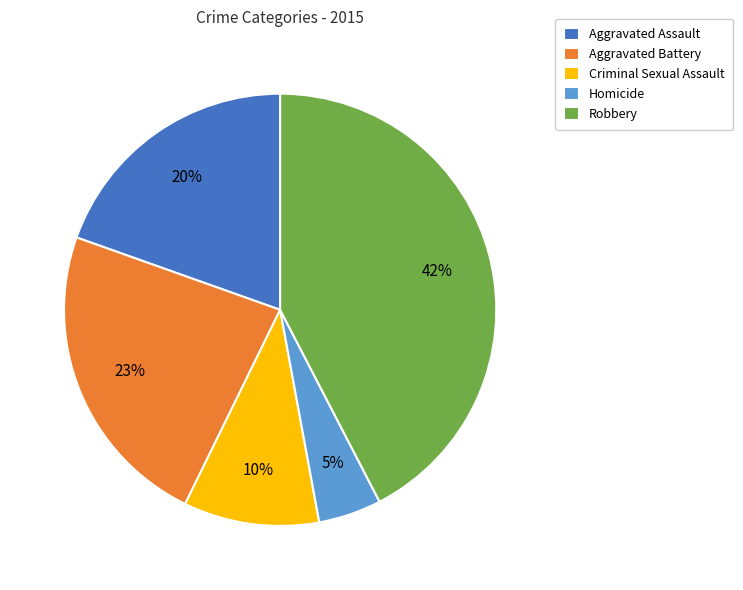

The Robbery slice represents 33% of the pie. True or false?

False